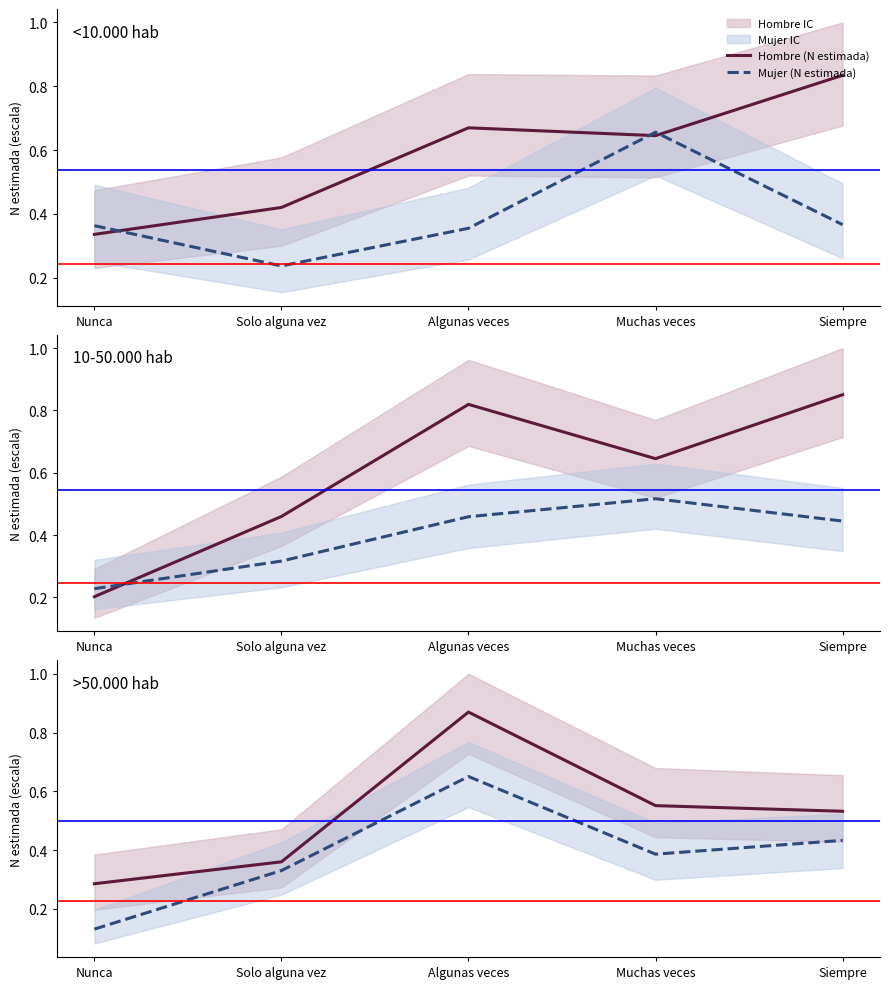

What is the total value across all series at Nunca?

0.4